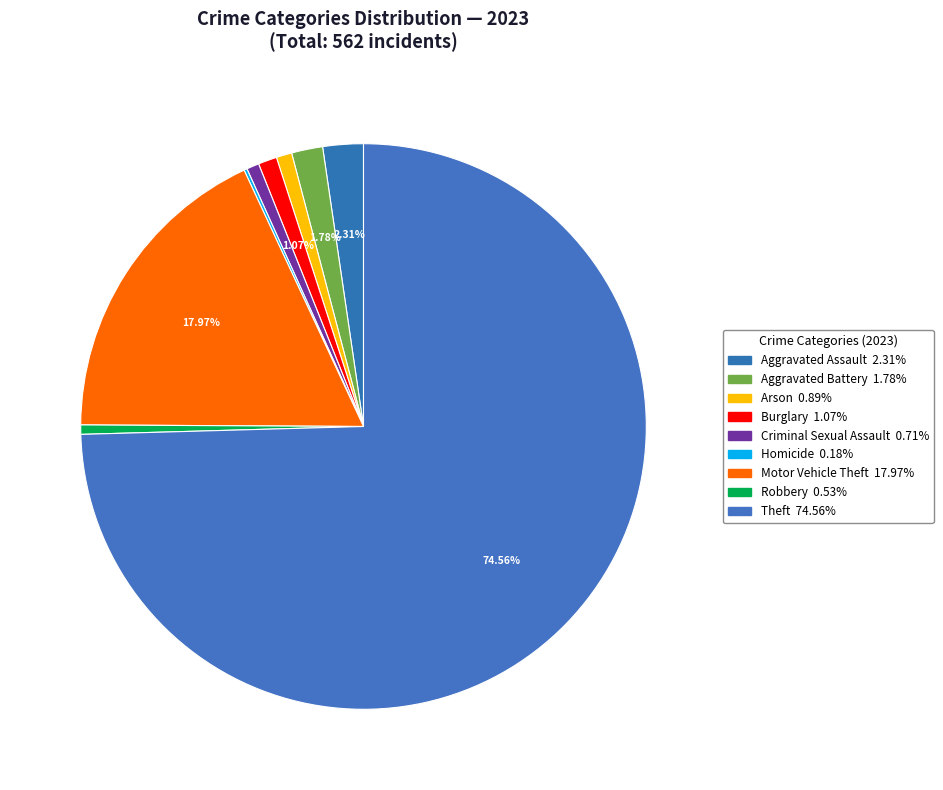

How much of the chart is everything except Aggravated Battery?

98.2%